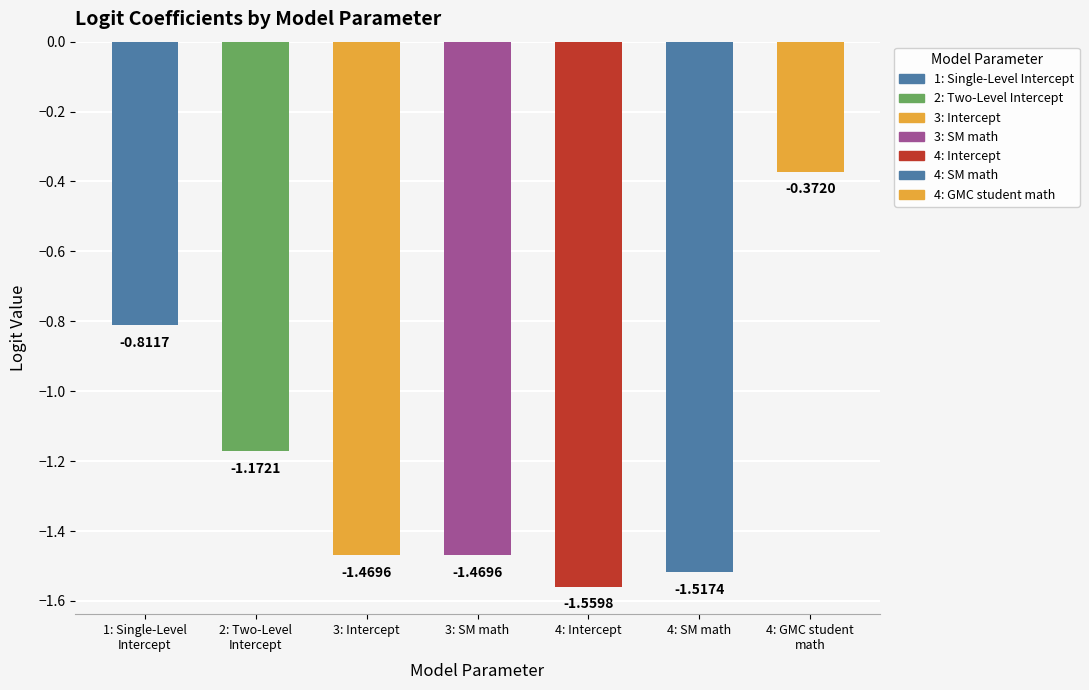

Are the bars grouped side by side (vs. stacked)?

No